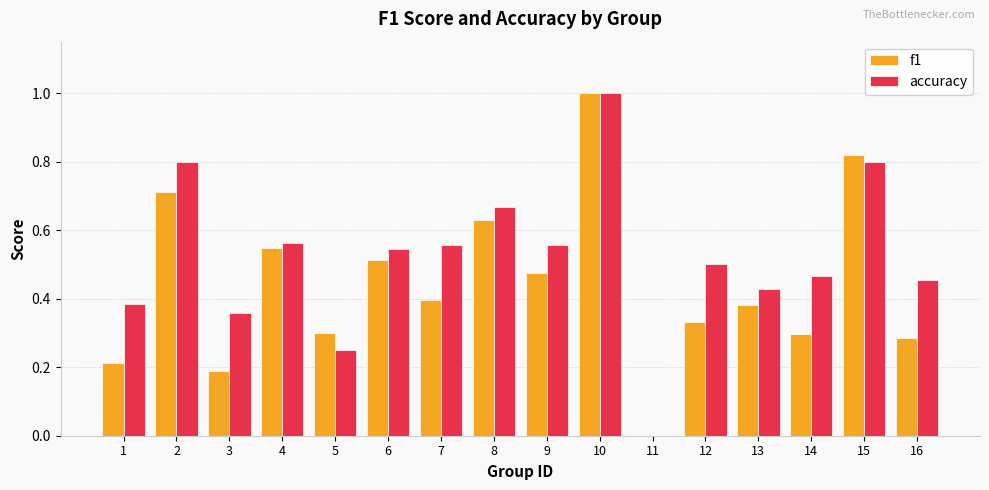

What is the maximum value for accuracy?

1.0